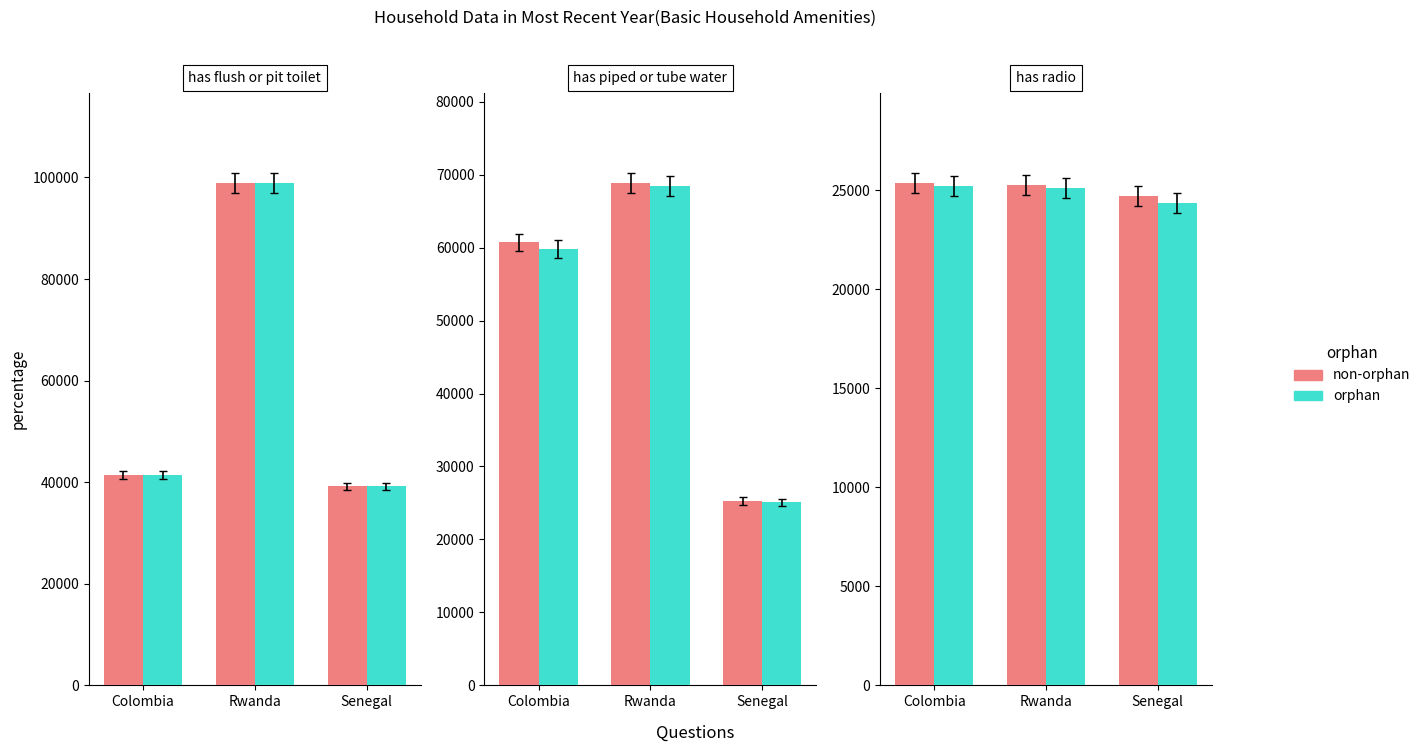

Does the chart contain any negative values?

No